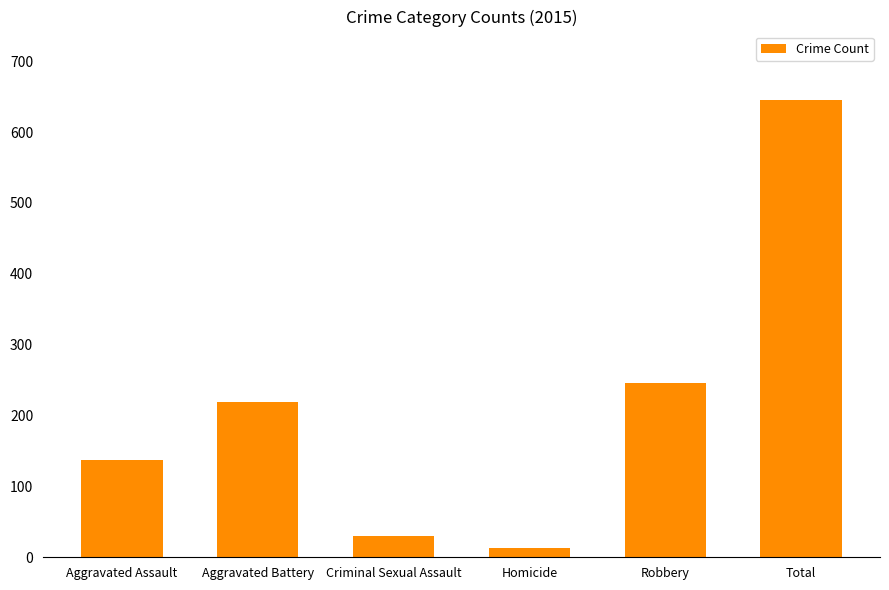

What is the difference between the values at Aggravated Assault and Robbery?

109